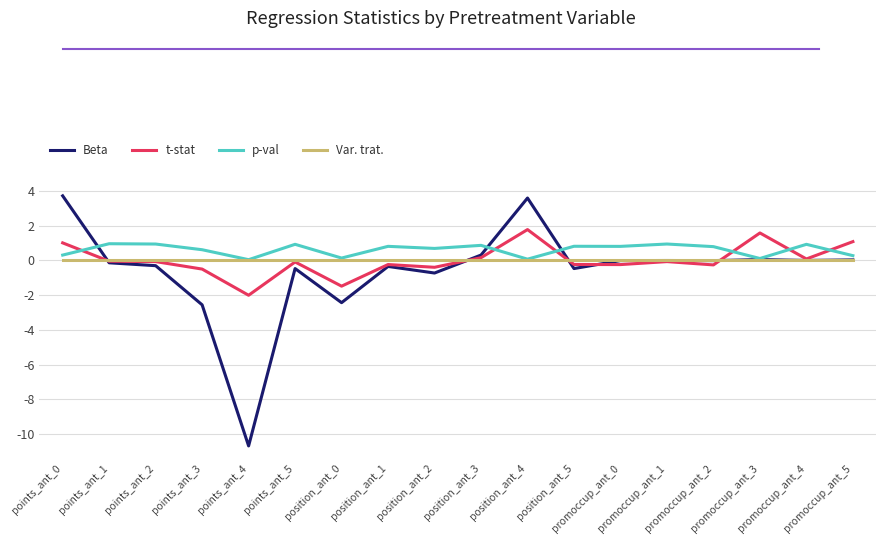

True or false: Beta and p-val cross at least once.

True